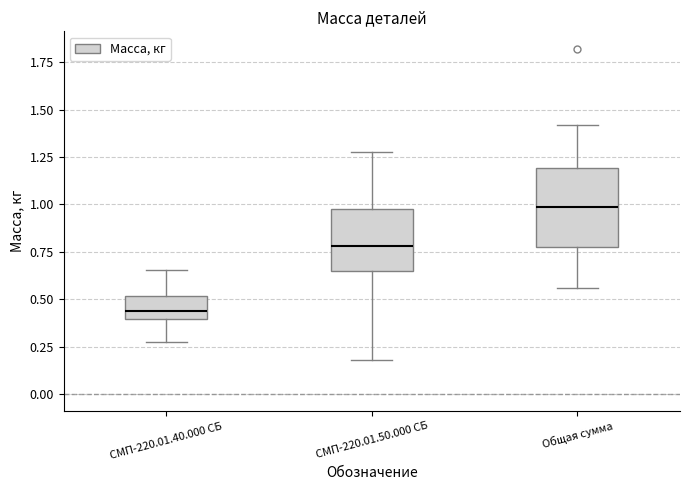

Which box's median line is the lowest?

СМП-220.01.40.000 СБ